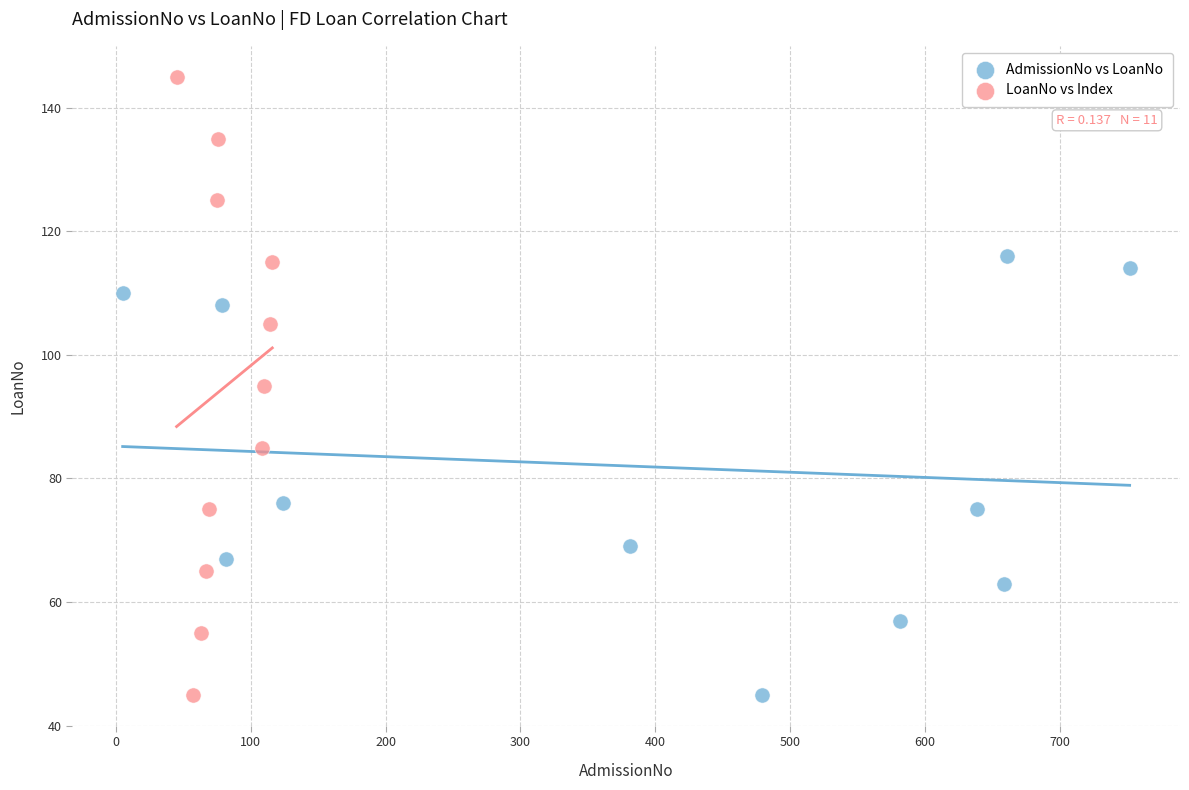

Which series reaches the maximum Y coordinate?

LoanNo vs Index